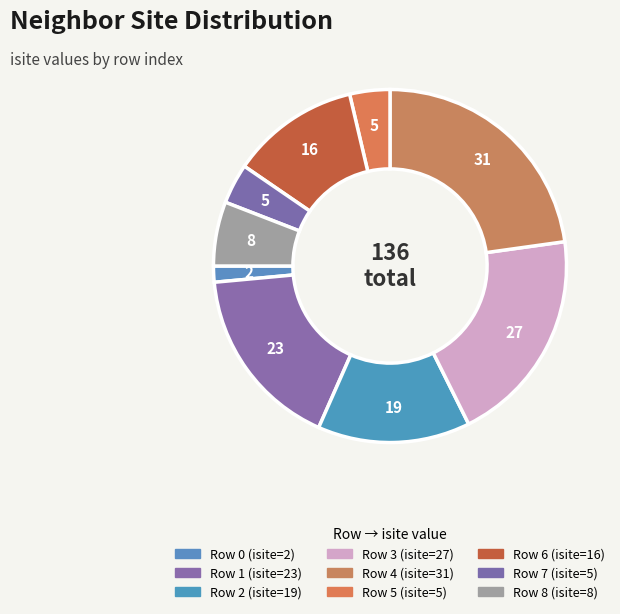

To the nearest percent, what is the average slice percentage?

11%